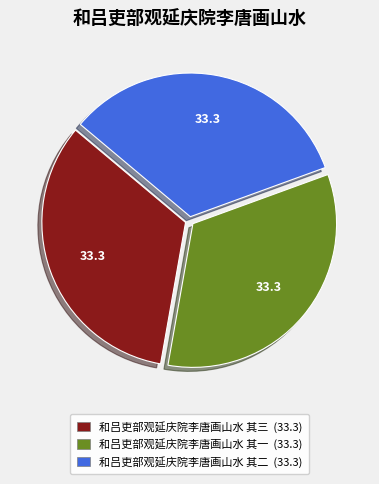

Approximately how many times larger is the value at 和吕吏部观延庆院李唐画山水 其二 (33.3) compared to 和吕吏部观延庆院李唐画山水 其一 (33.3)?

1.0